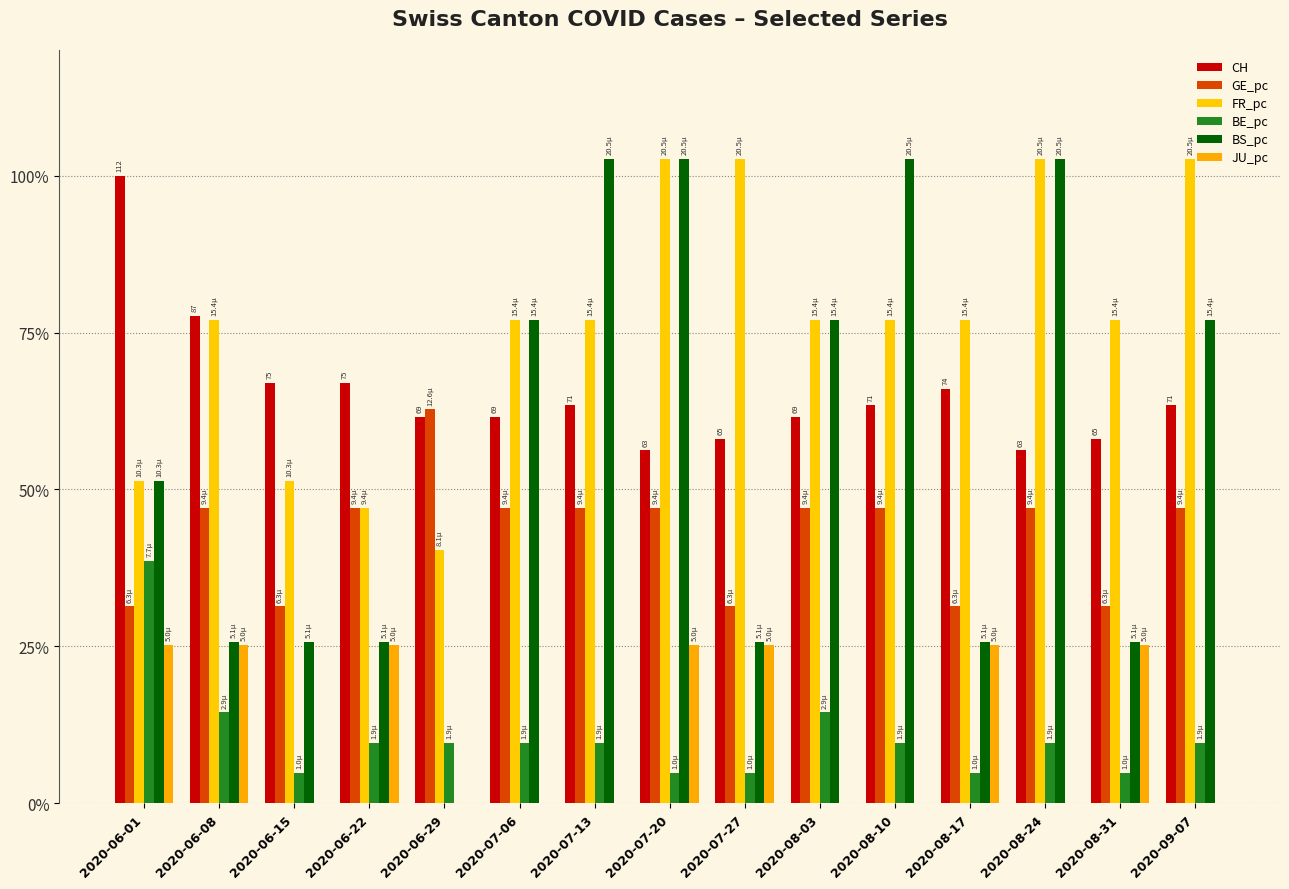

Does the chart contain stacked bars?

No